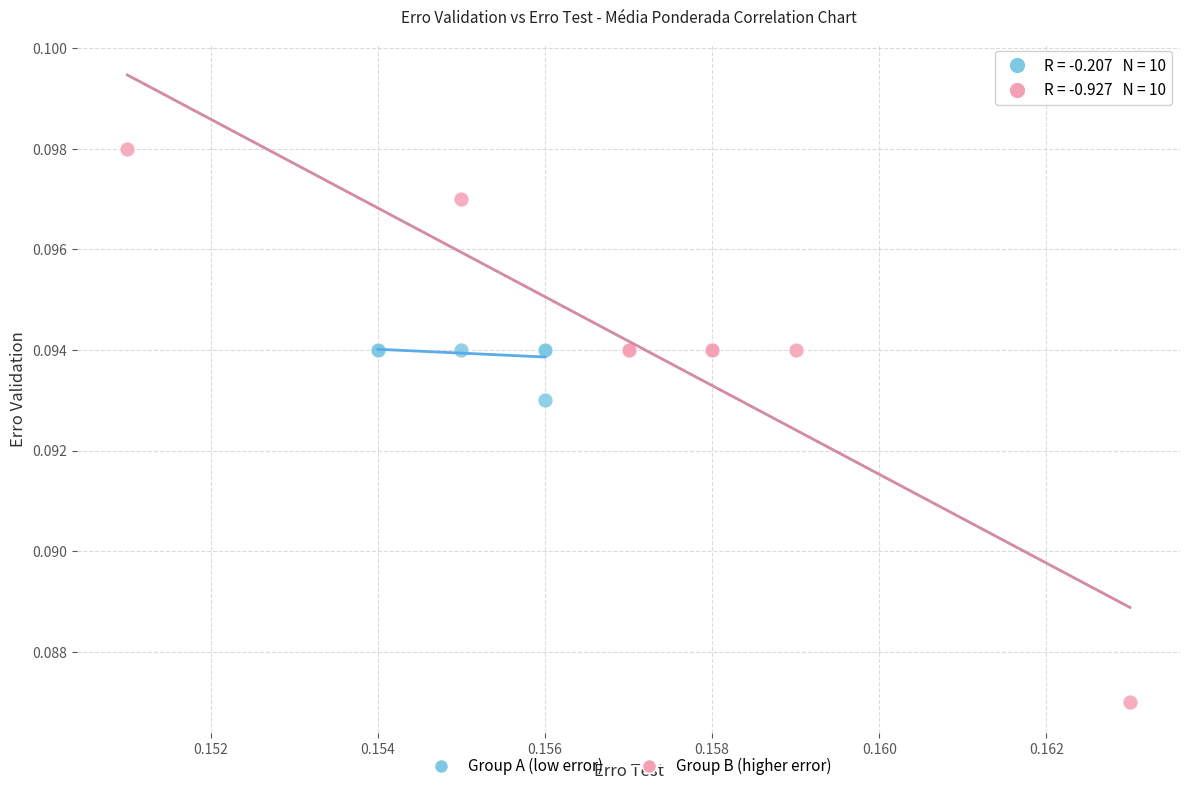

Which series reaches the minimum Y coordinate?

Group B (higher error)